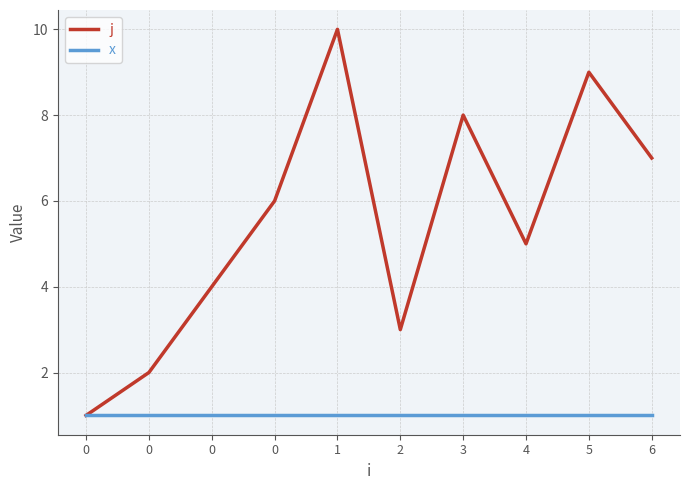

How many lines are shown in the chart?

2